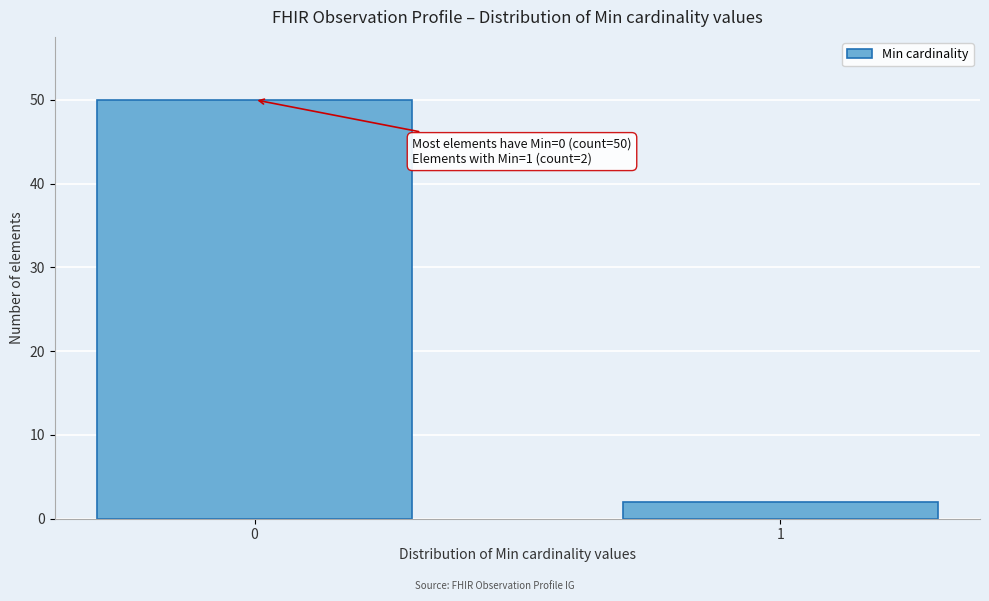

Reading left to right, extract all data points from this chart.

50	2